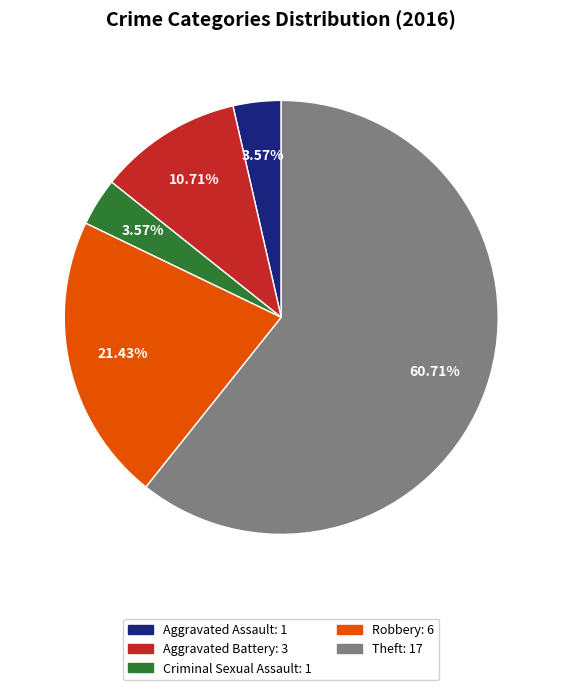

What is the total percentage of Theft and Aggravated Battery?

71.4%